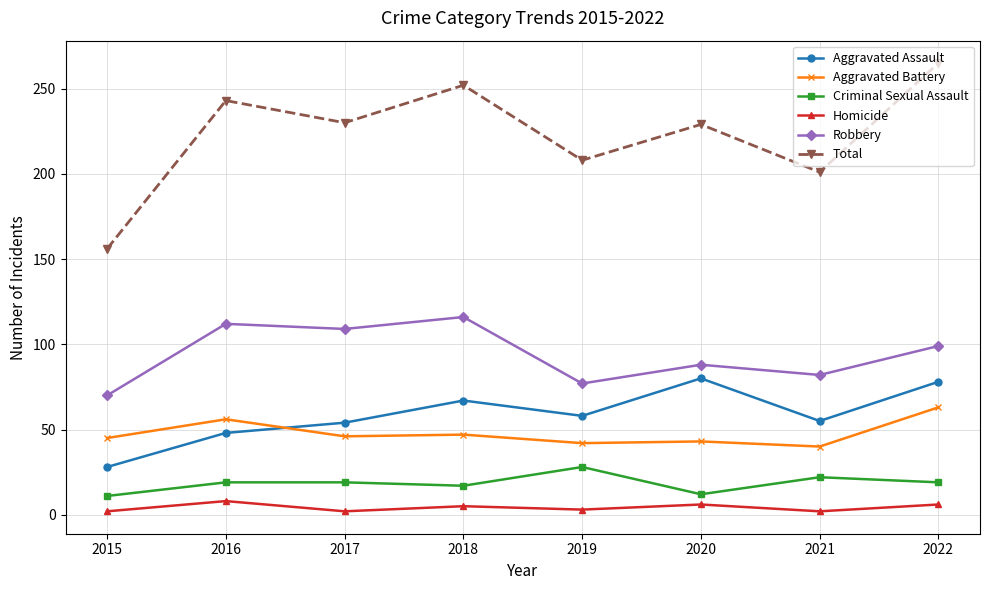

At which label does Total reach its minimum?

2015